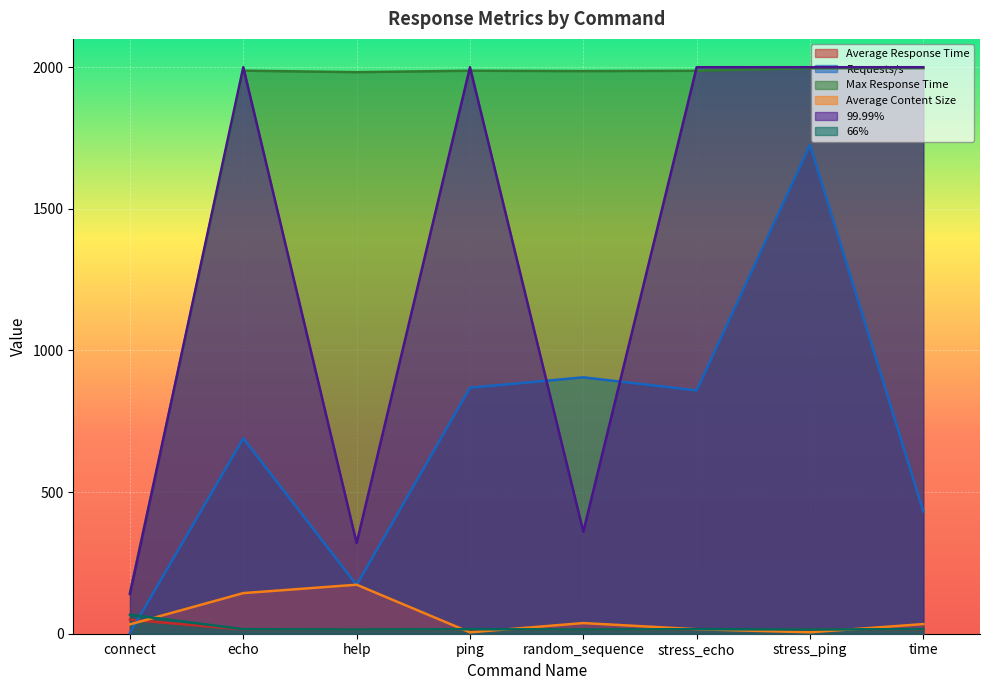

What is the approximate value of Average Response Time at echo?

15.1